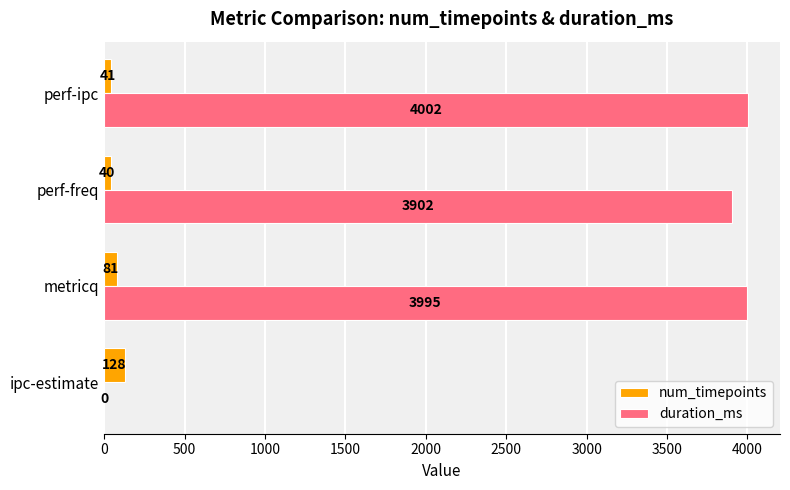

At which label is num_timepoints closest to 84?

metricq